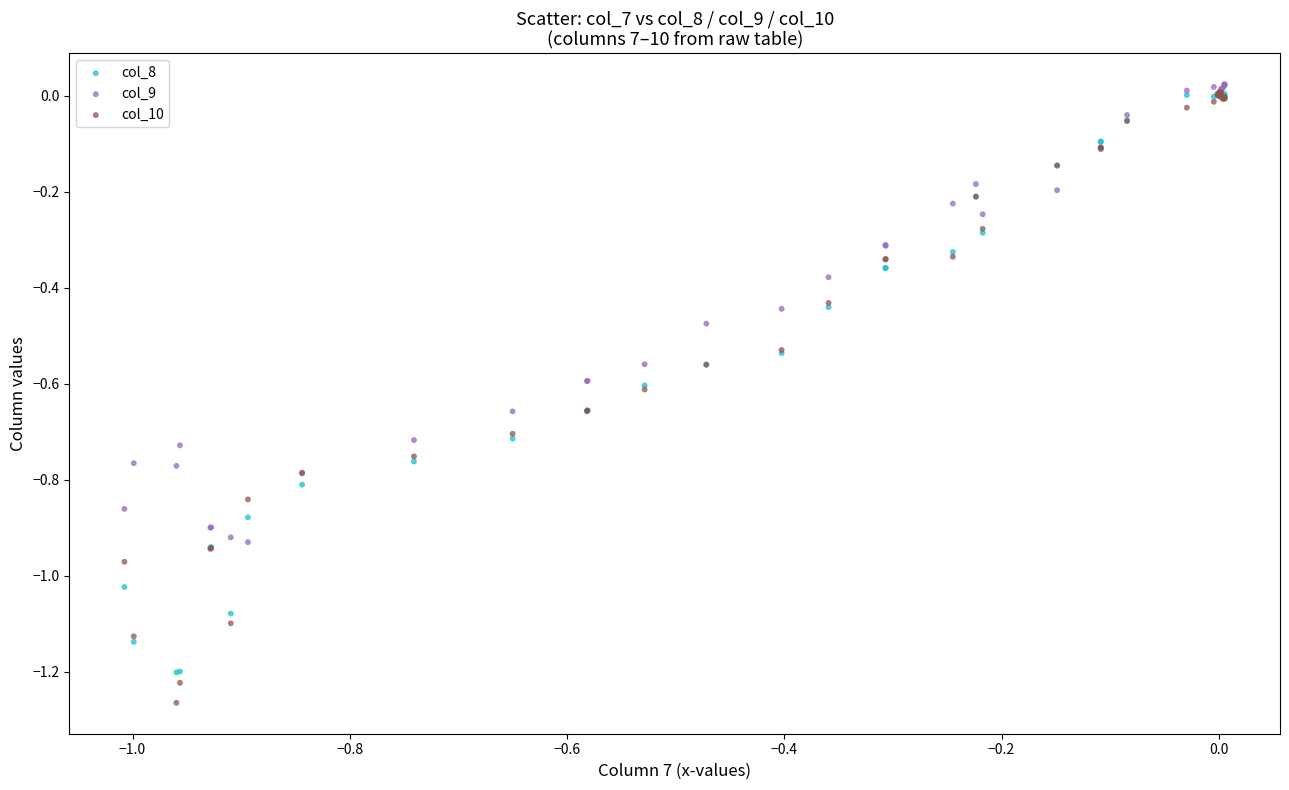

Which series contains the highest Y value?

col_9